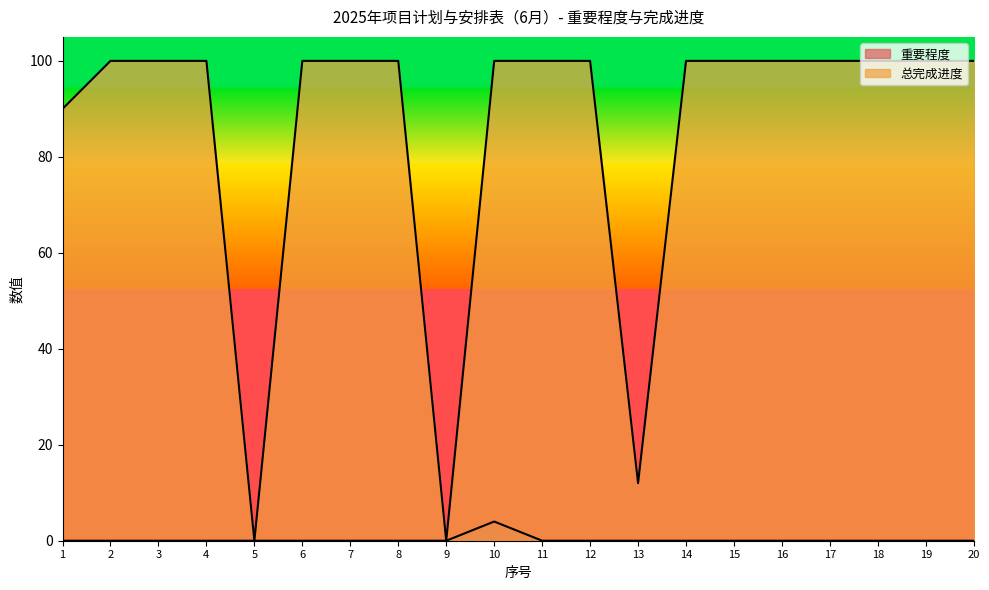

Reading left to right, extract all data points from this chart.

重要程度: 0	0	0	0	0	0	0	0	0	4	0	0	0	0	0	0	0	0	0	0
总完成进度: 90	100	100	100	0	100	100	100	0	100	100	100	12	100	100	100	100	100	100	100